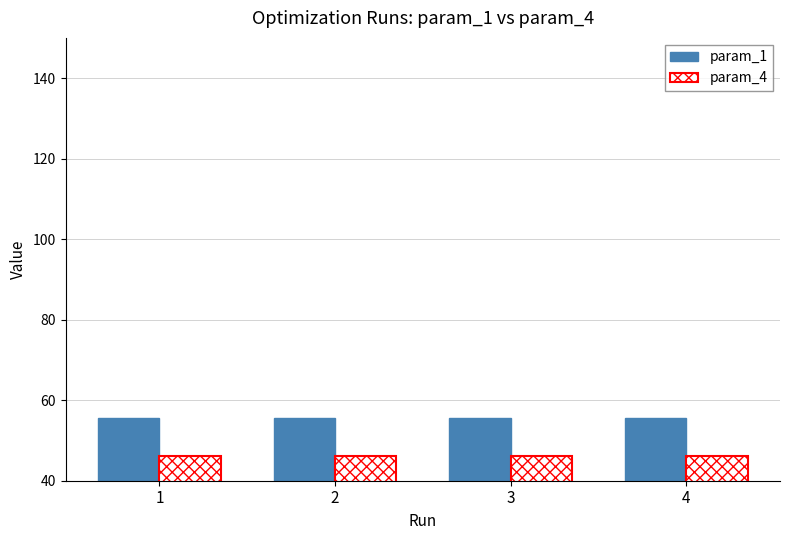

What is the smallest value displayed?

46.2